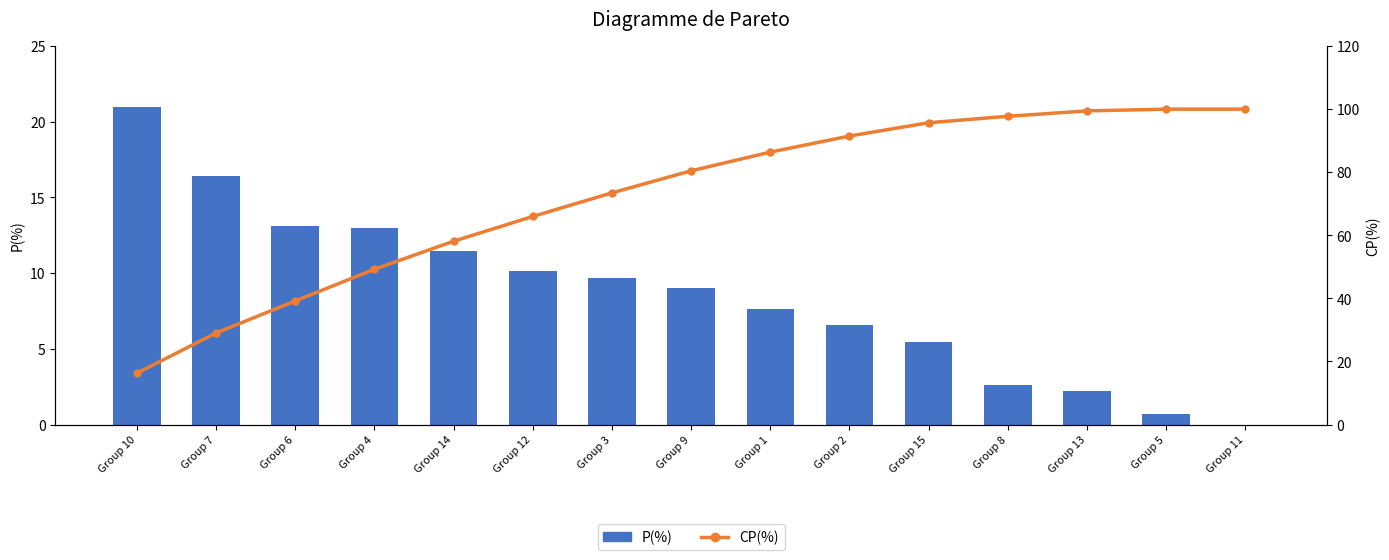

True or false: P(%) has a value of 6.6 at Group 2.

True